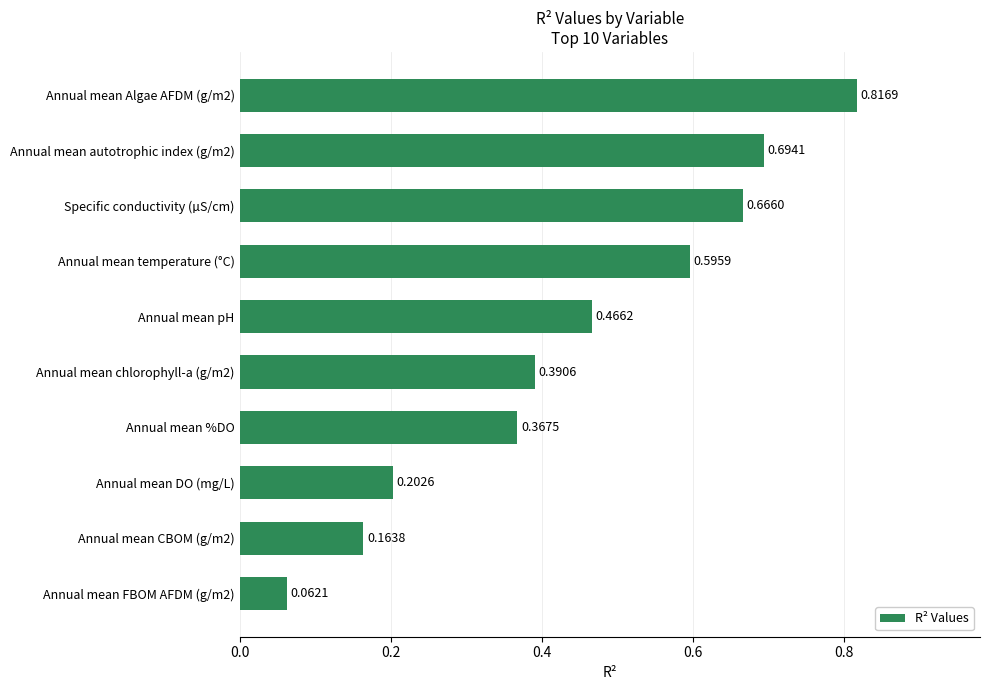

What is the change in value from Annual mean chlorophyll-a (g/m2) to Annual mean temperature (°C)?

+0.2